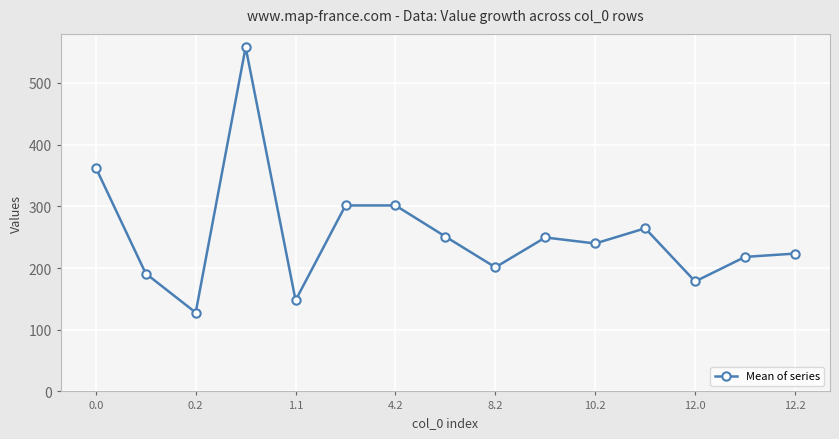

What is the difference between the maximum and minimum values?

430.2